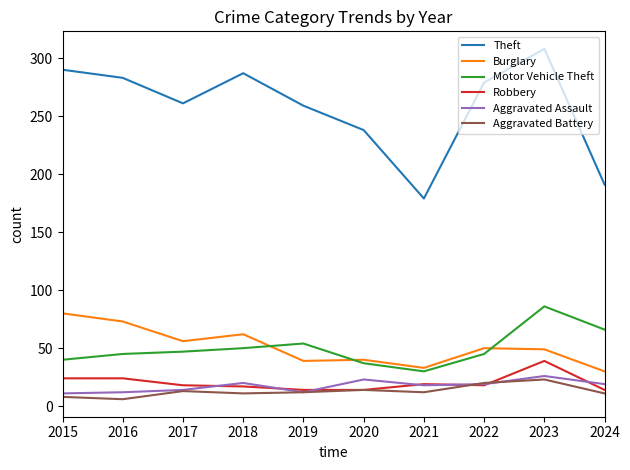

Count the number of categories in the chart.

10